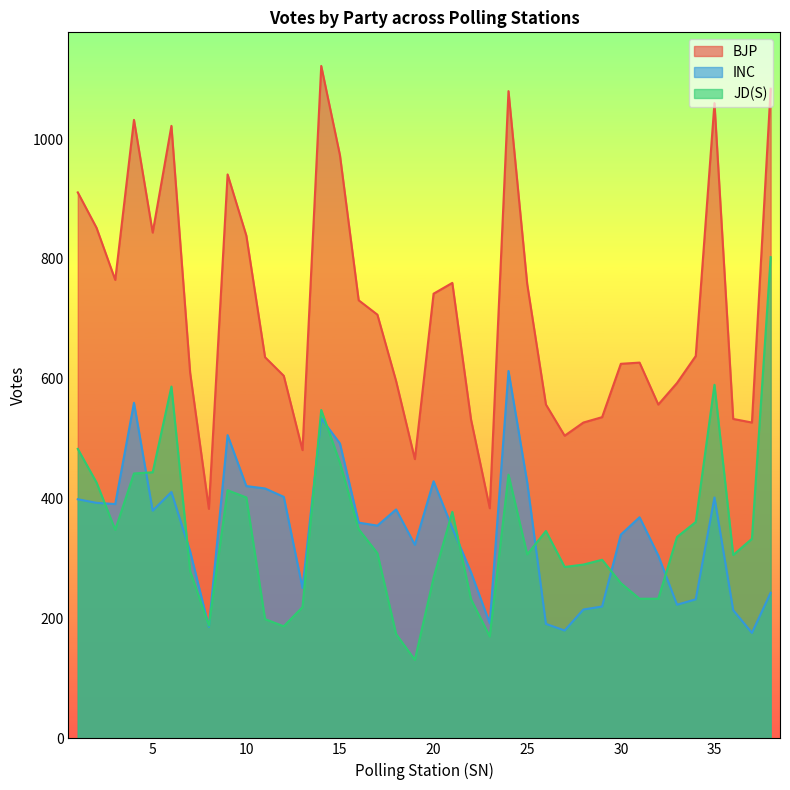

What is the difference between the INC values at 8 and 32?

119